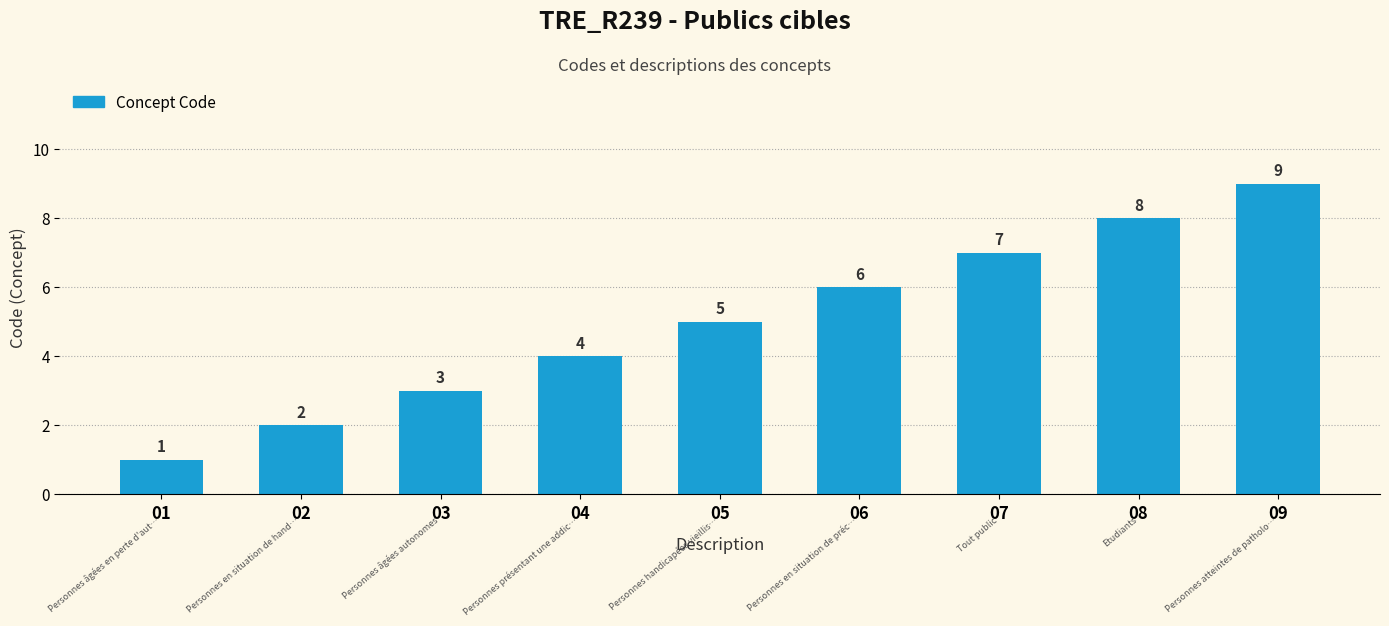

How many values are between 3 and 7?

5